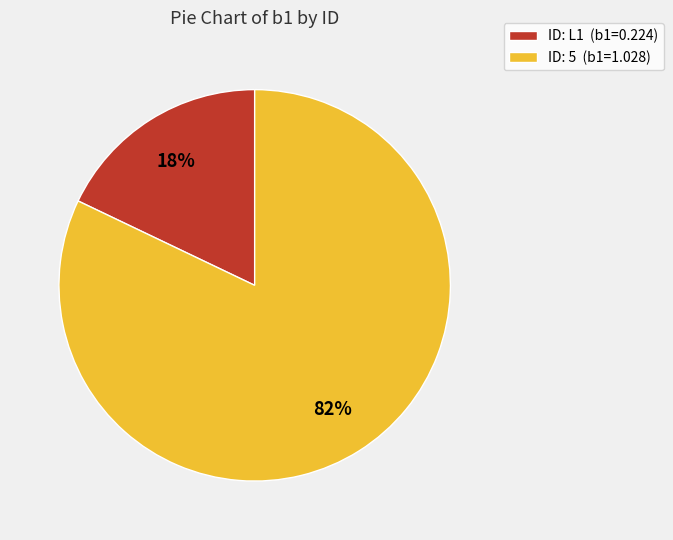

Do ID: 5 (b1=1.028) and ID: L1 (b1=0.224) together represent more than half of the pie?

Yes